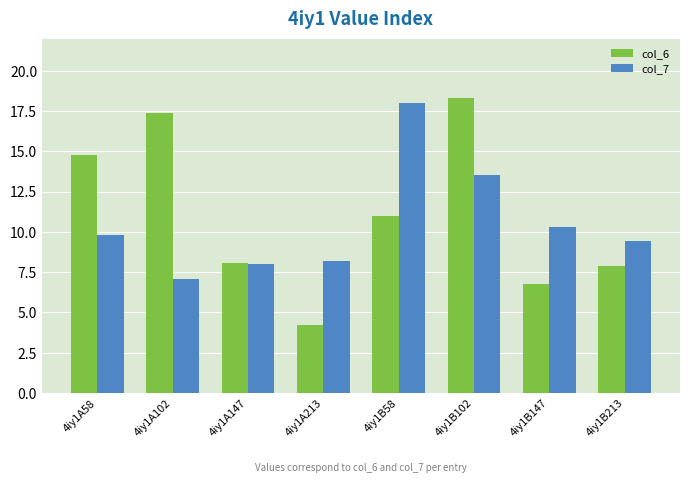

List the series in order of their peak value, highest first.

col_6, col_7